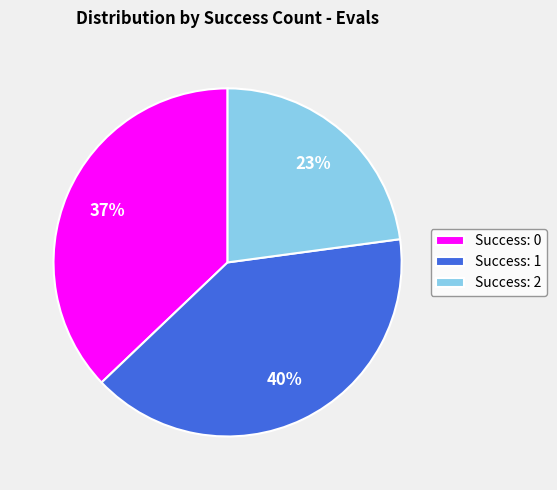

To the nearest percent, what is the difference between the largest and smallest slice percentages?

17%